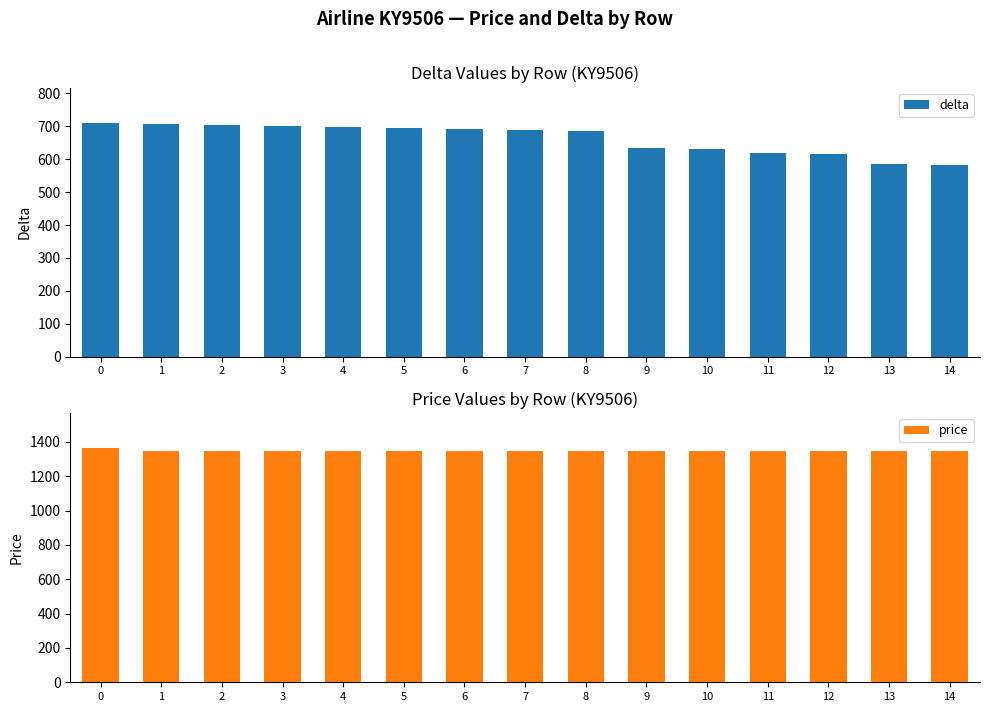

How many groups of bars are there?

15